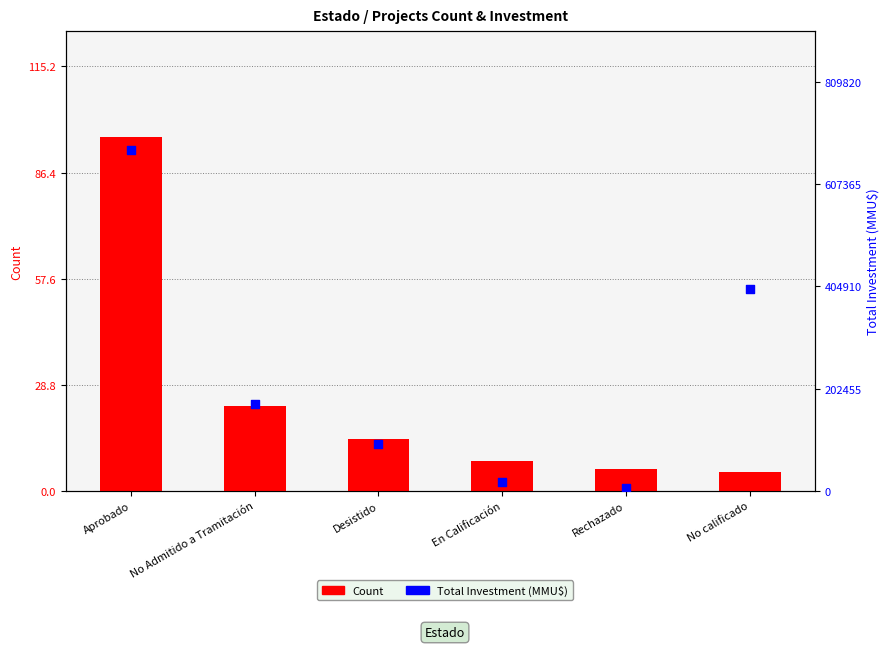

At which category is the sum across all series the highest?

Aprobado